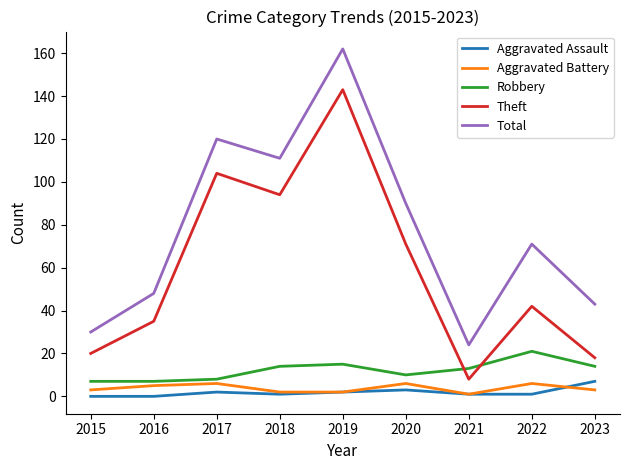

True or false: Aggravated Assault and Theft intersect in this chart.

False